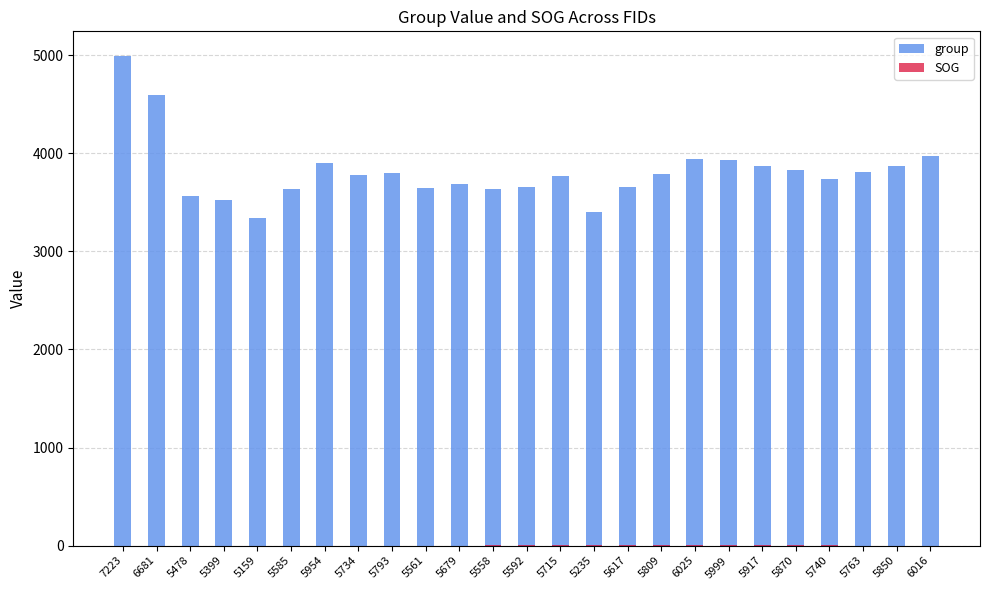

Rank the series at 5679 from highest to lowest value.

group, SOG